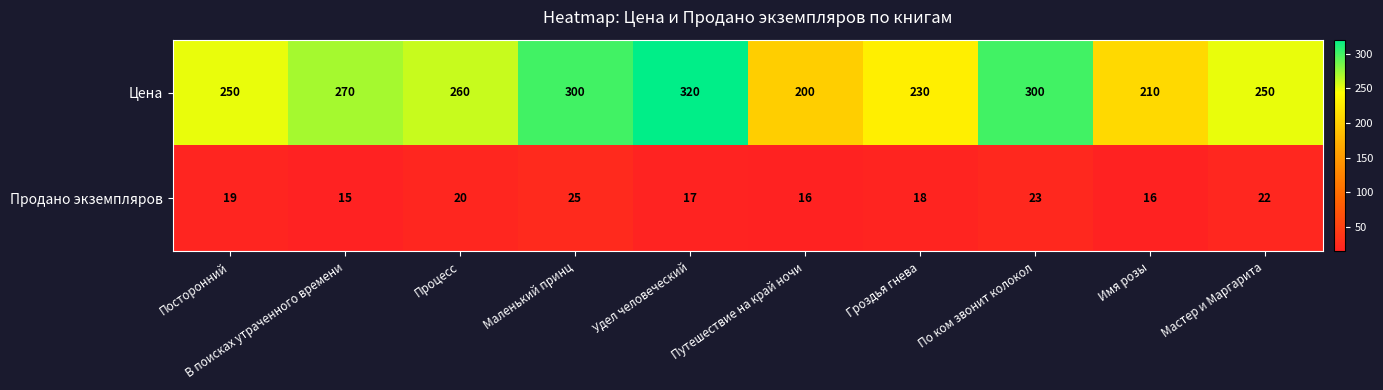

Is it true that Продано экземпляров equals 15 at В поисках утраченного времени?

True